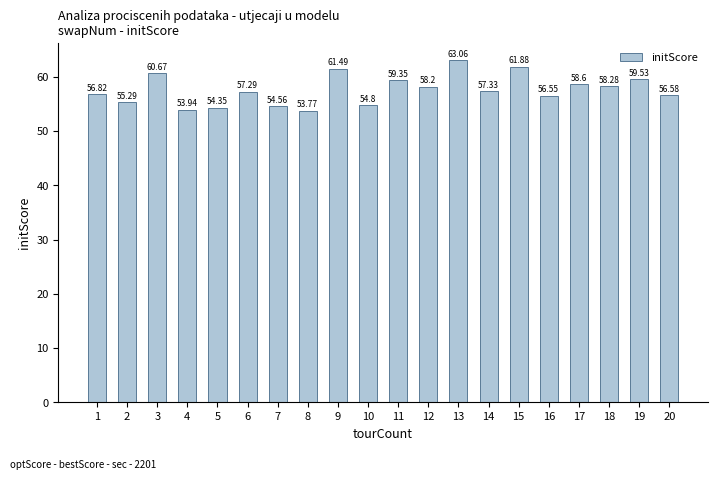

Rank the categories by value from highest to lowest.

13, 15, 9, 3, 19, 11, 17, 18, 12, 14, 6, 1, 20, 16, 2, 10, 7, 5, 4, 8